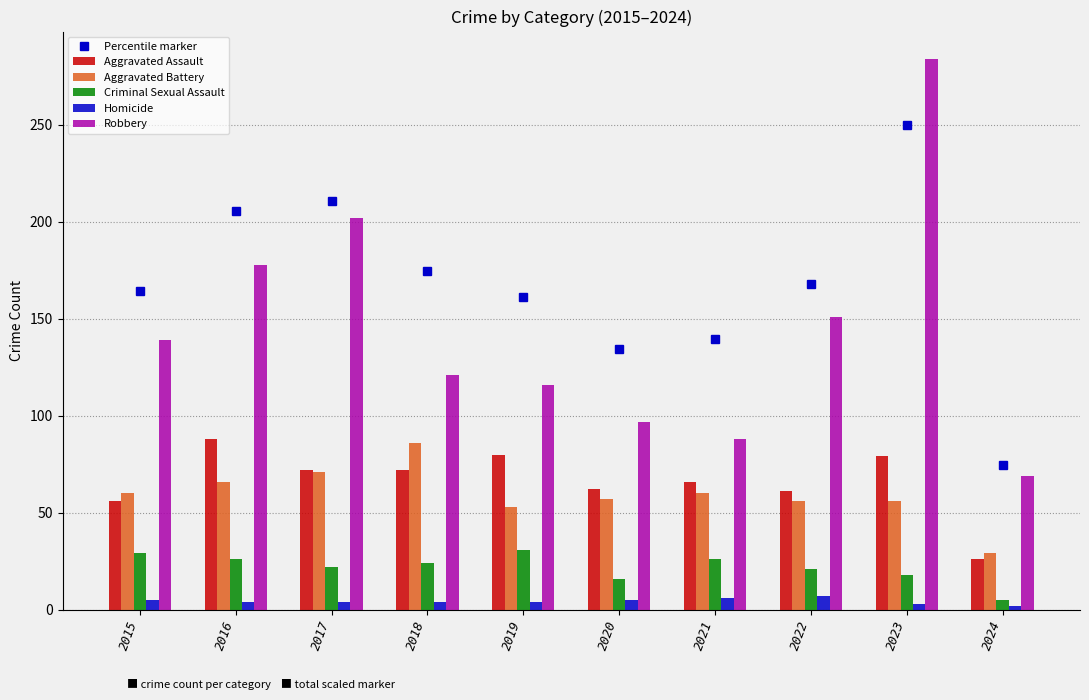

What is the minimum value shown in the chart?

2